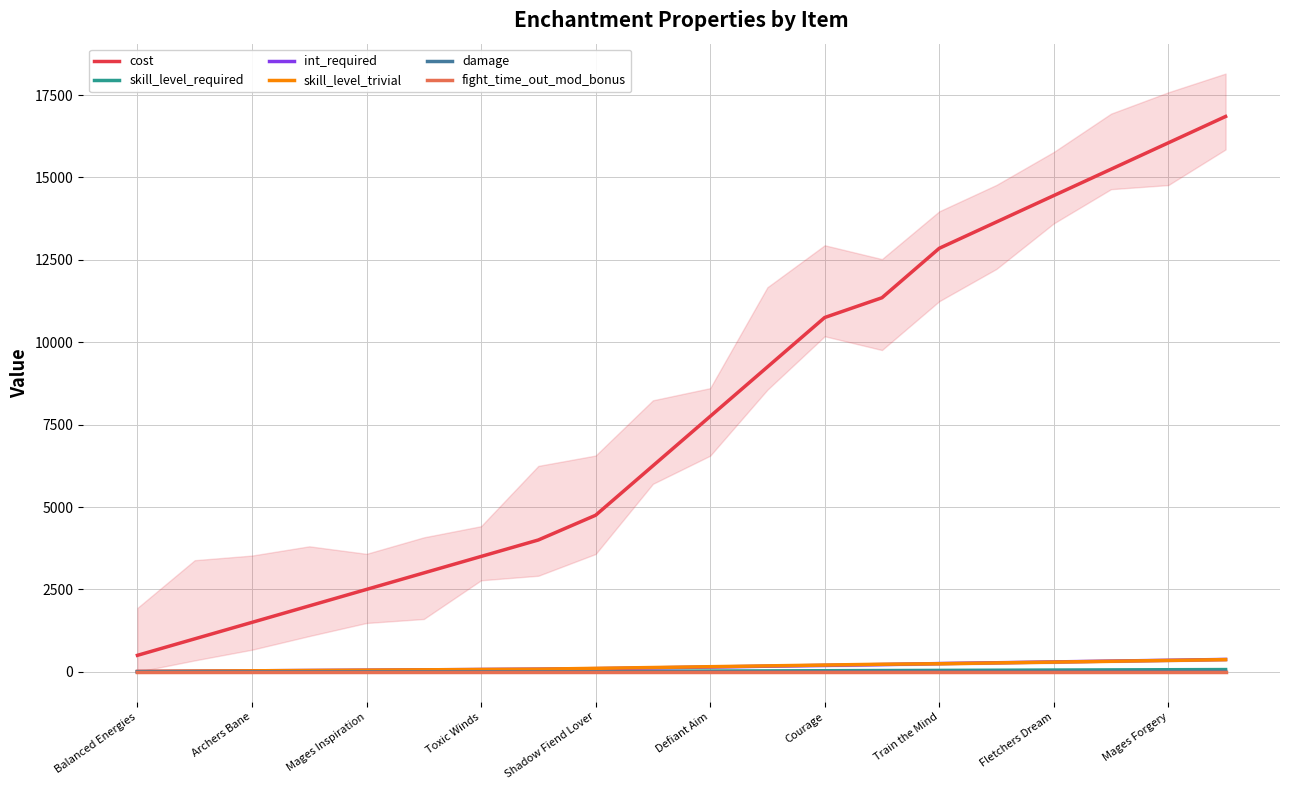

True or false: int_required and cost cross at least once.

False